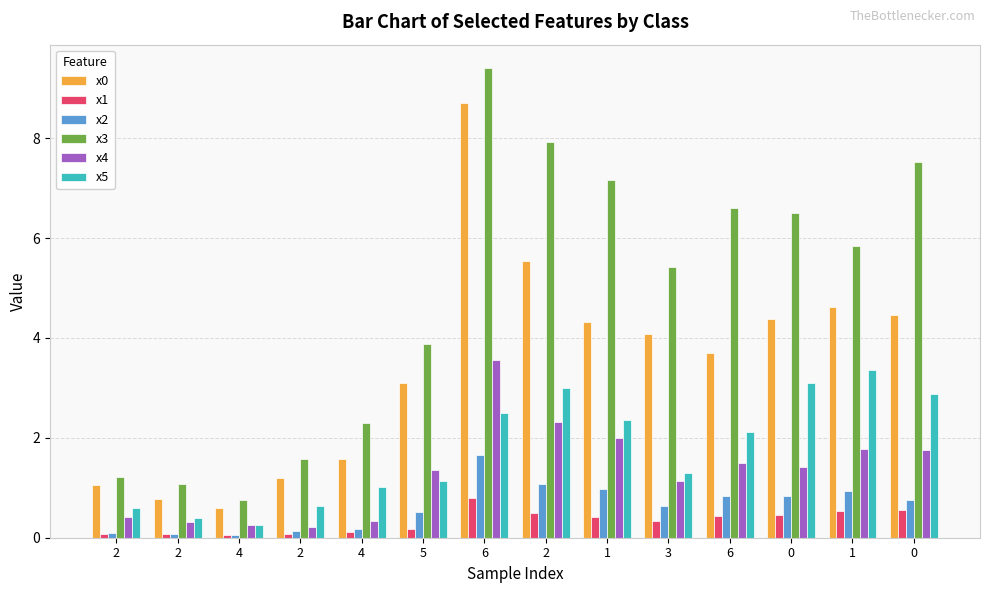

What is the difference between the x3 values at 5 and 2?

2.7